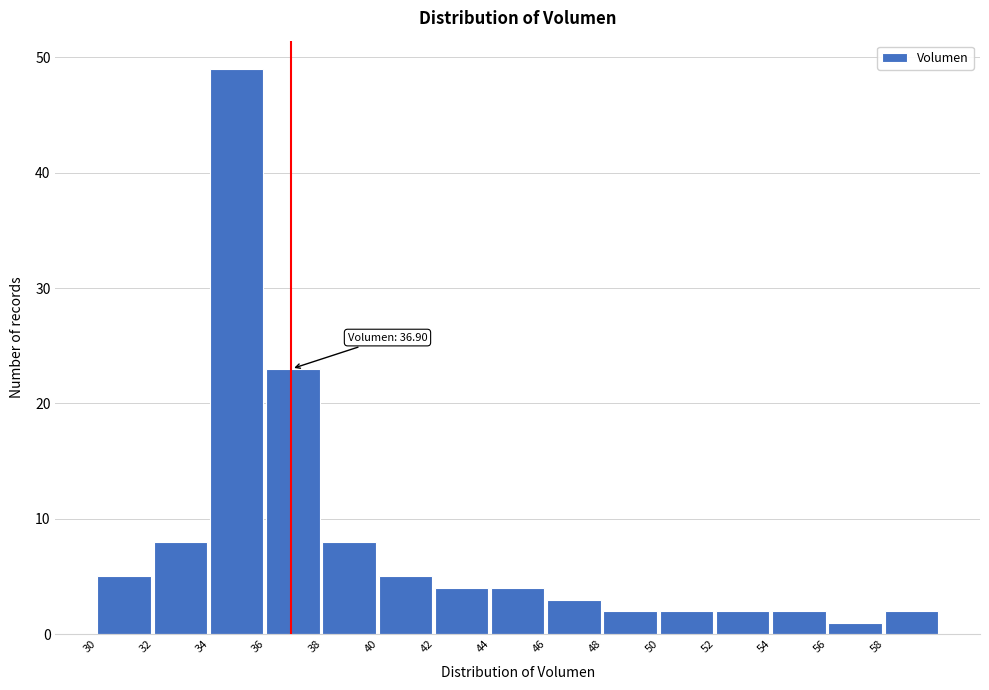

Which range on the x-axis has the tallest bar?

34 to 36